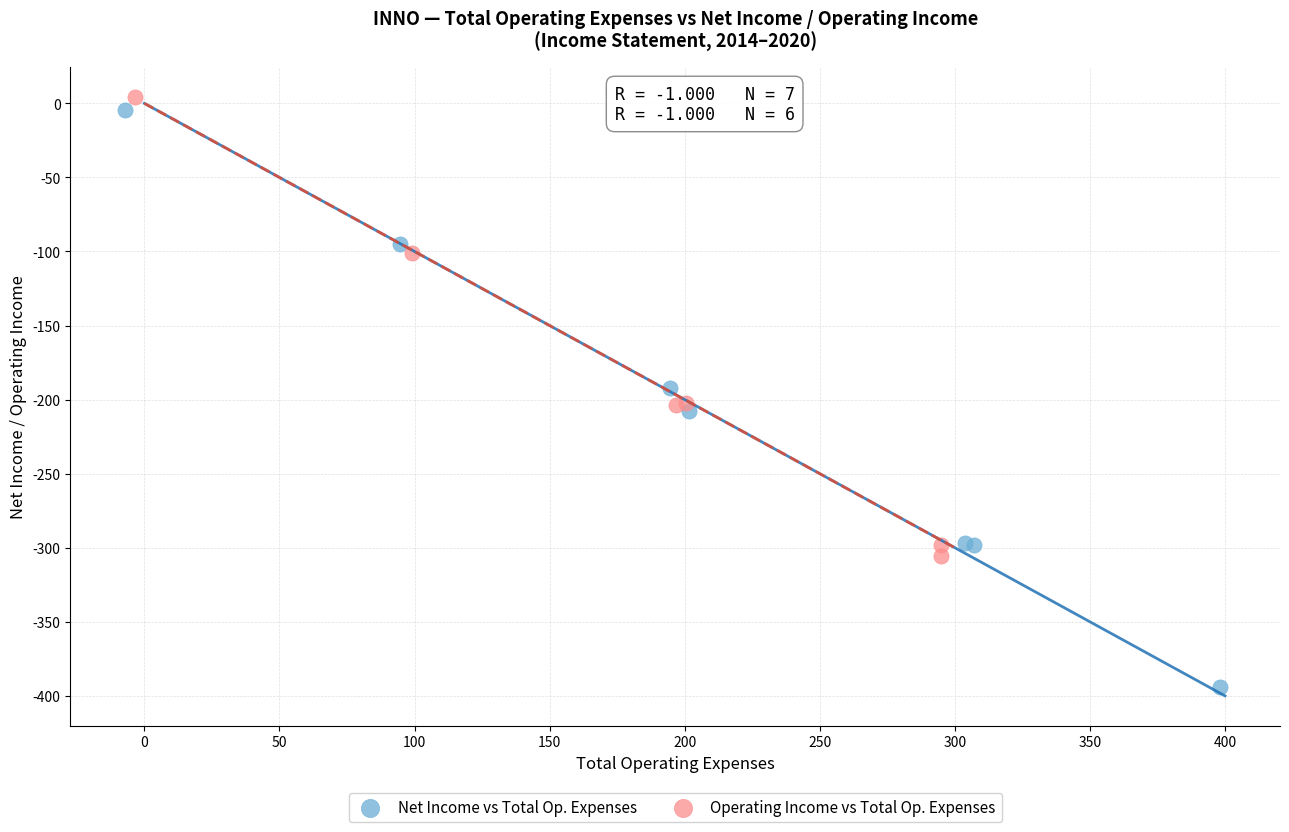

Which series reaches the minimum Y coordinate?

Net Income vs Total Op. Expenses